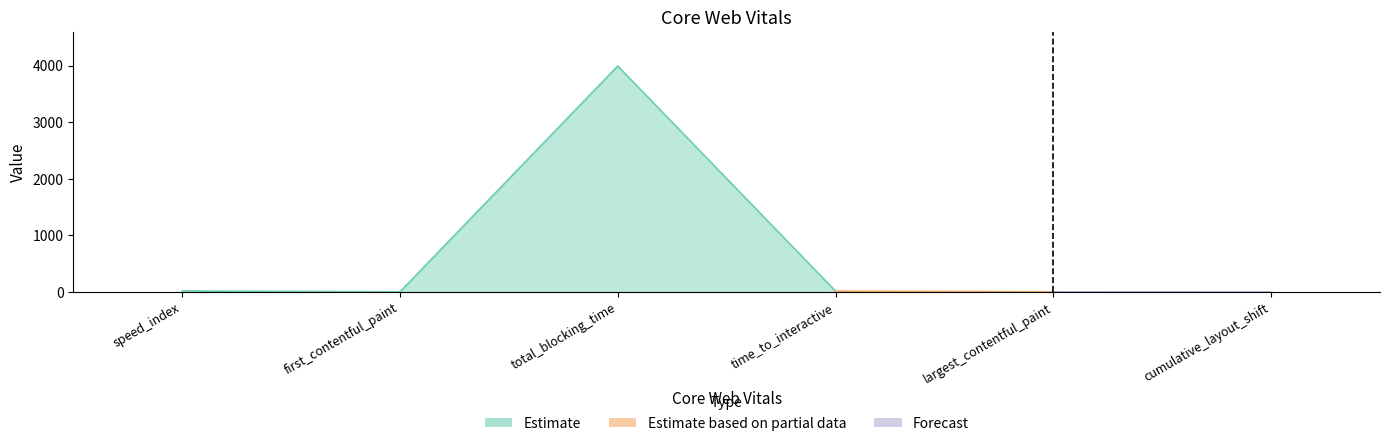

True or false: the data has more than 1 interior local peaks.

False